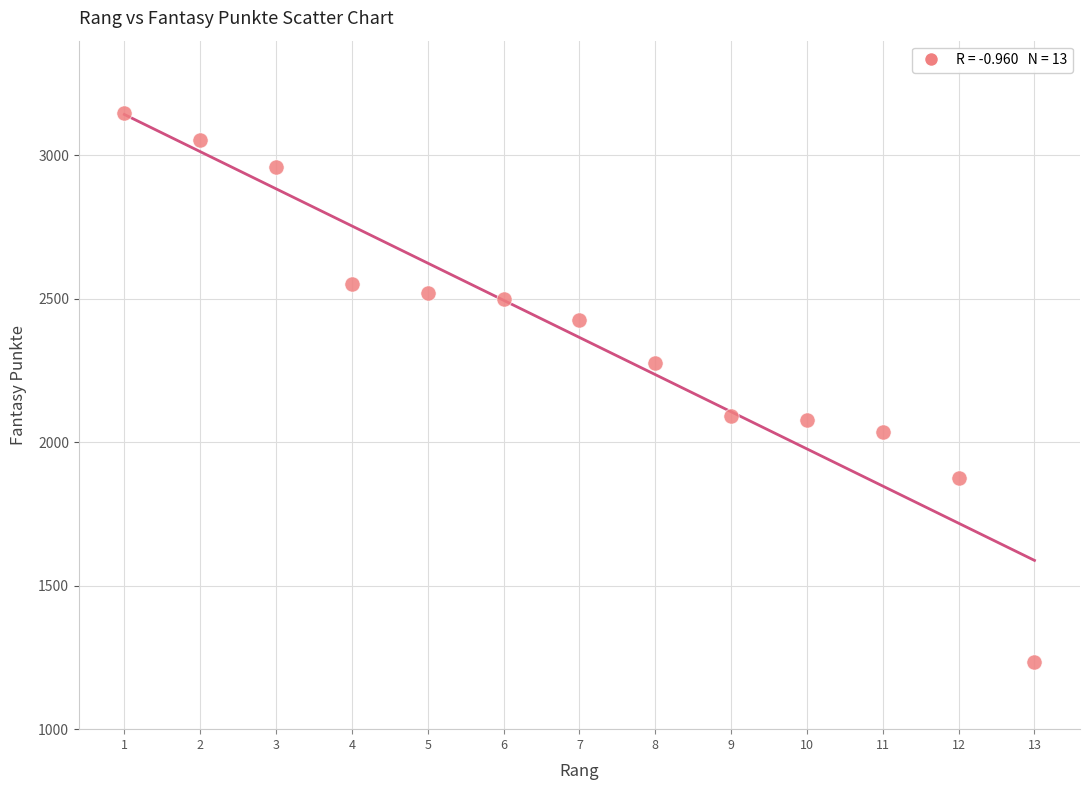

What is the range of X values (max minus min)?

12